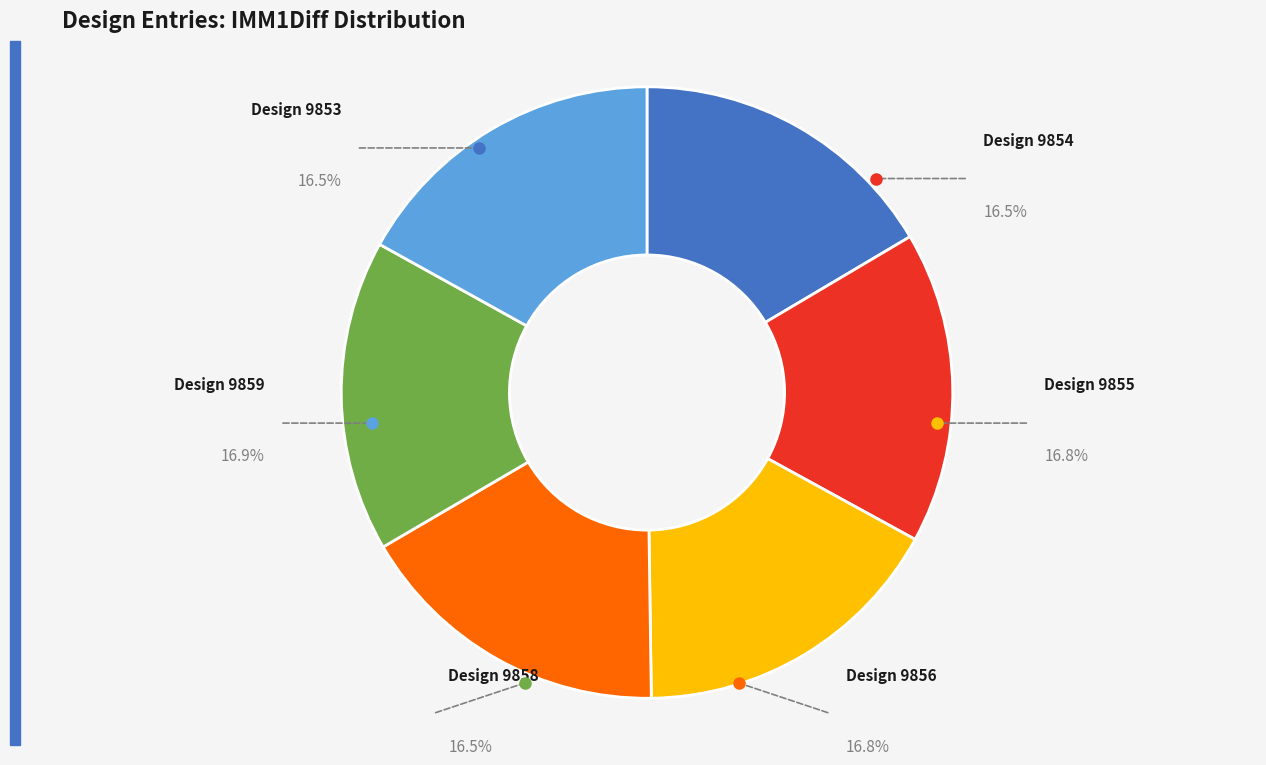

Approximately how many times larger is the value at 9858 compared to 9855?

1.0